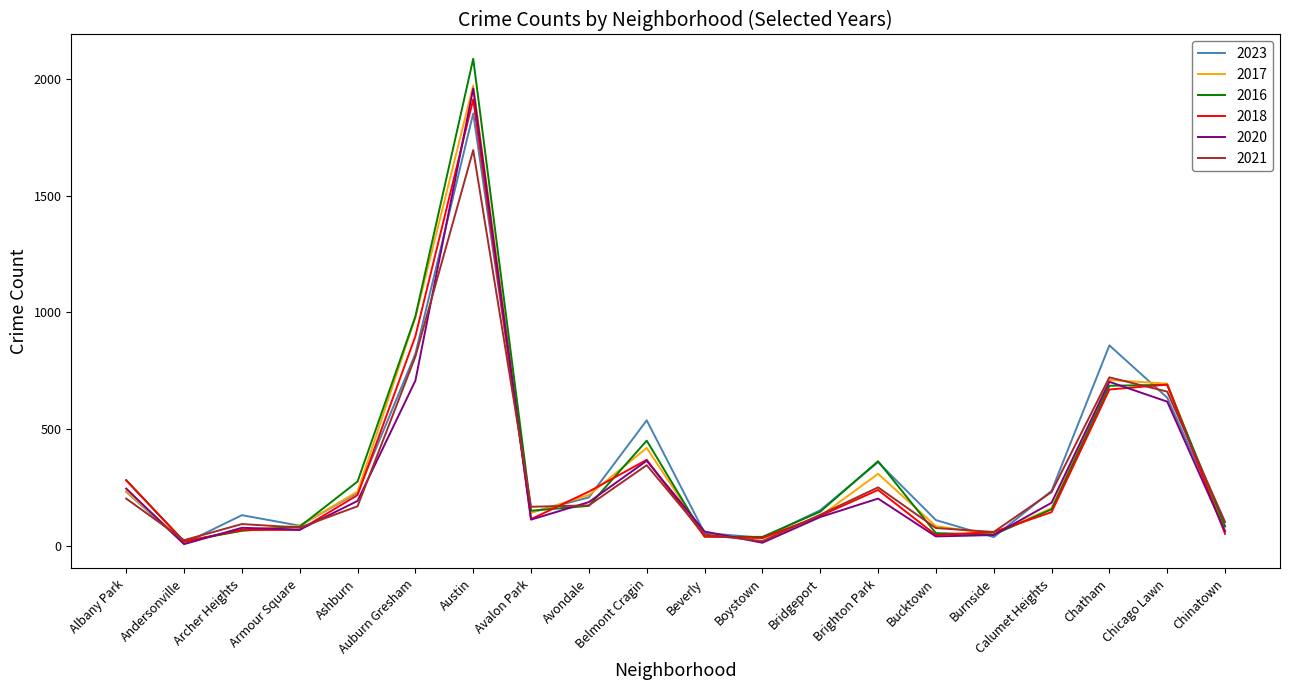

What is the difference between the highest and lowest values at Calumet Heights?

91